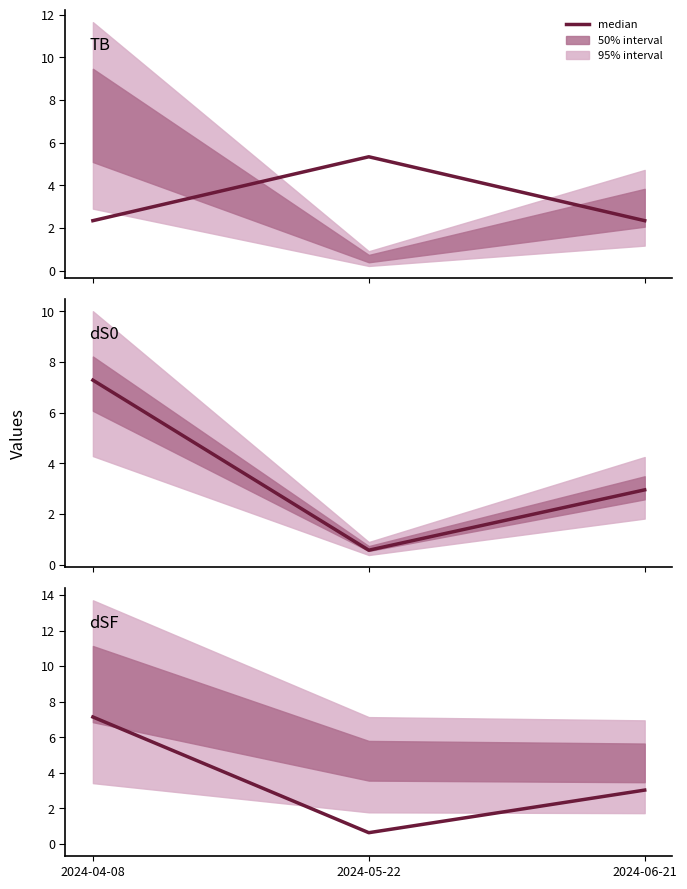

How many values in the dSF series are below 3?

1